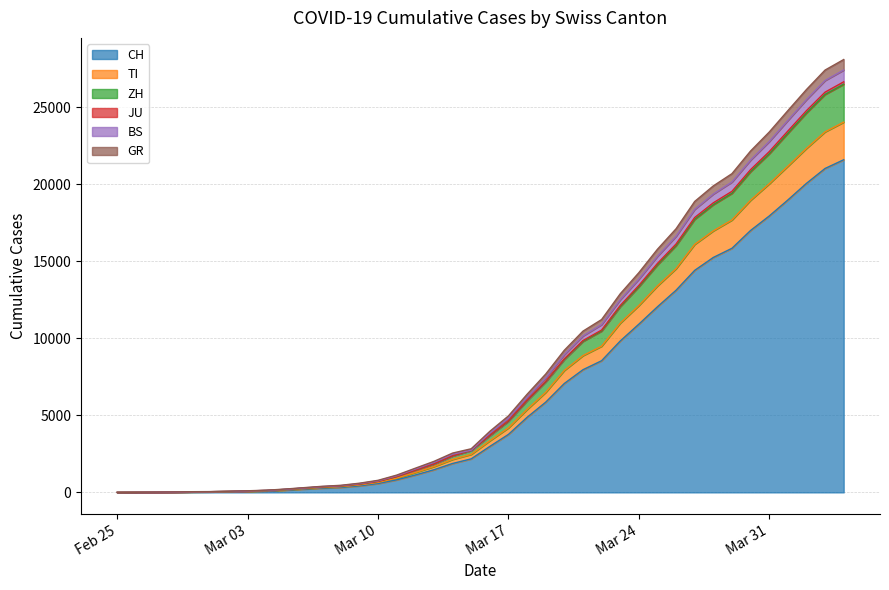

What is the highest value of the CH series?

21583